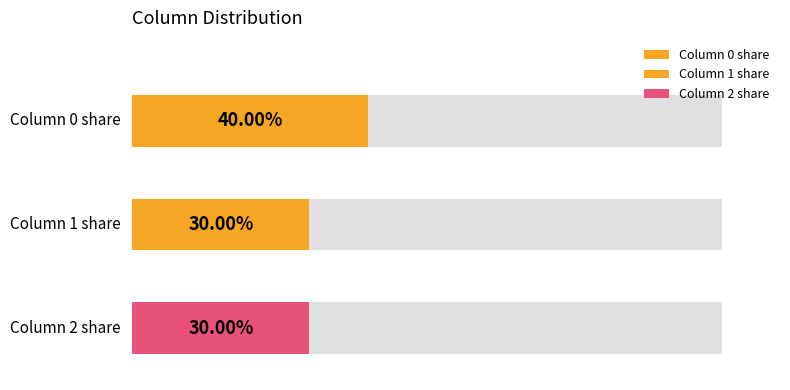

What is the sum of all 1 values?

3